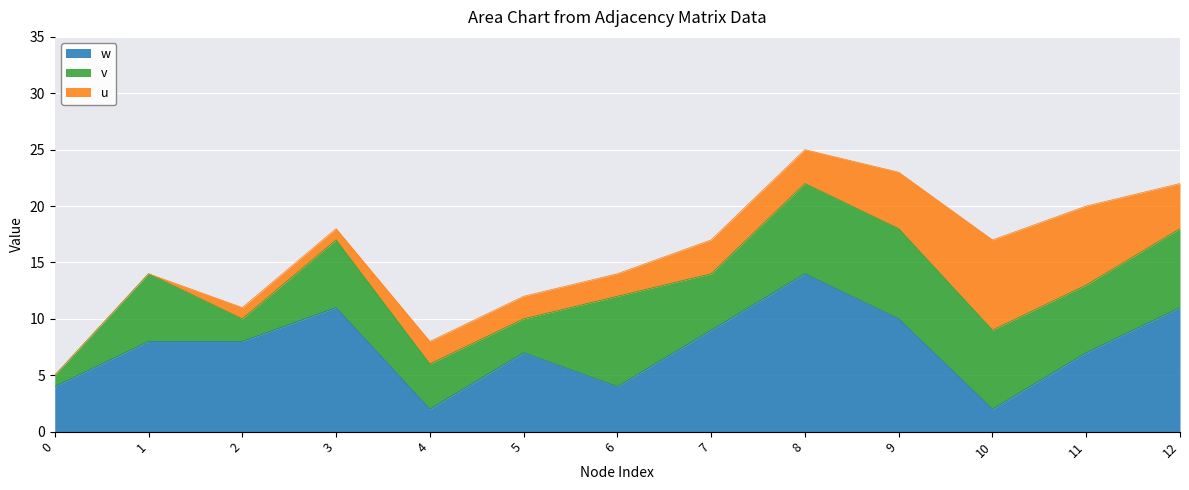

True or false: w has more than 0 points higher than both neighbors.

True